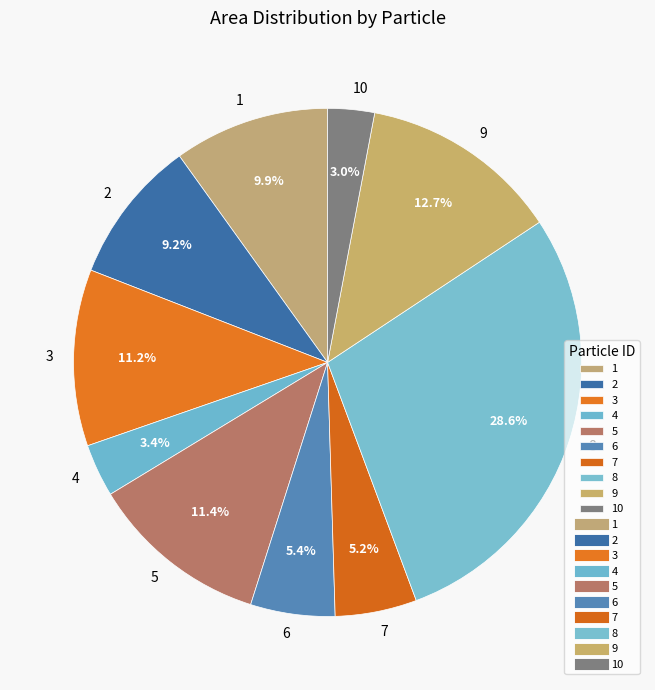

Do 2 and 9 together represent more than half of the pie?

No